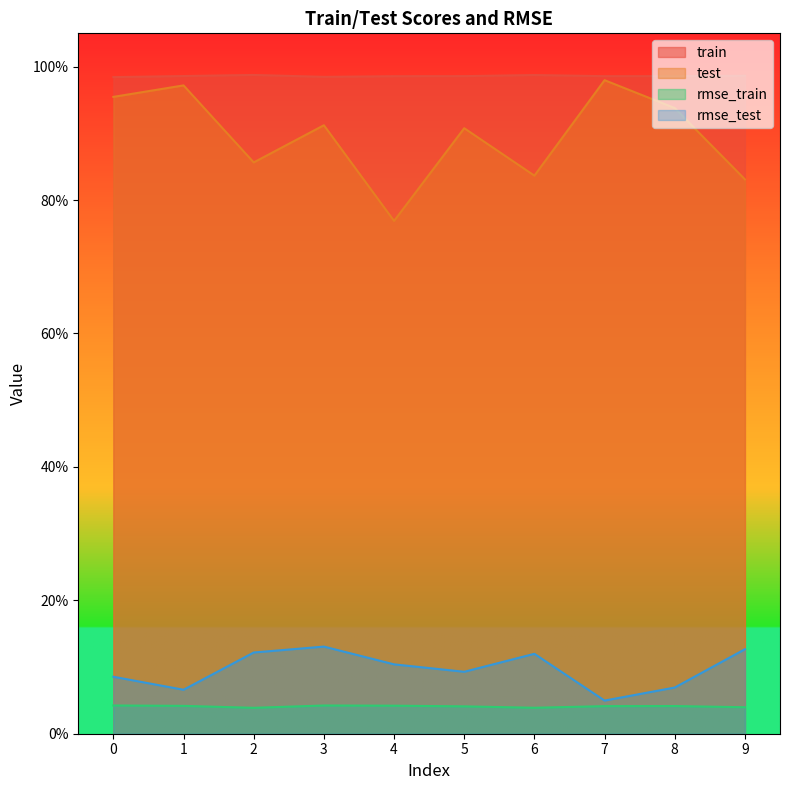

Where is the first local maximum for train?

2